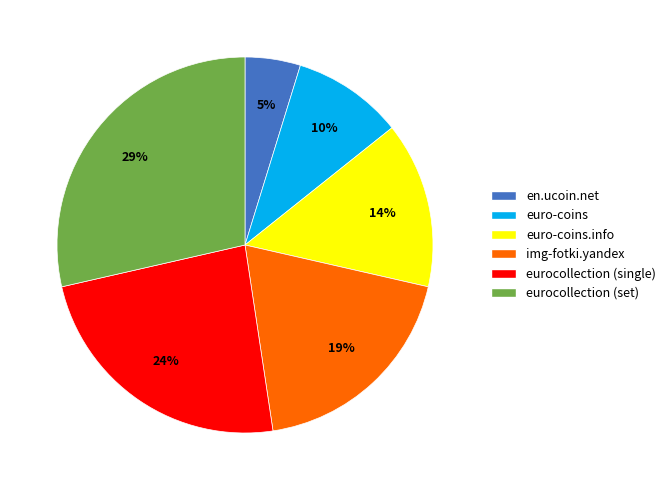

Count the number of slices in the pie.

6